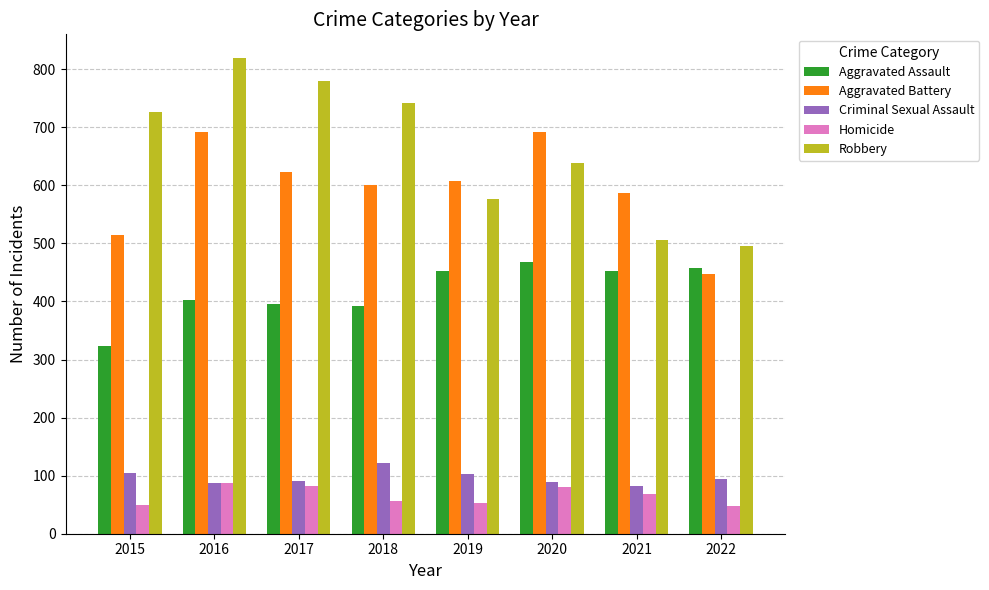

Which series has the largest range (max minus min)?

Robbery